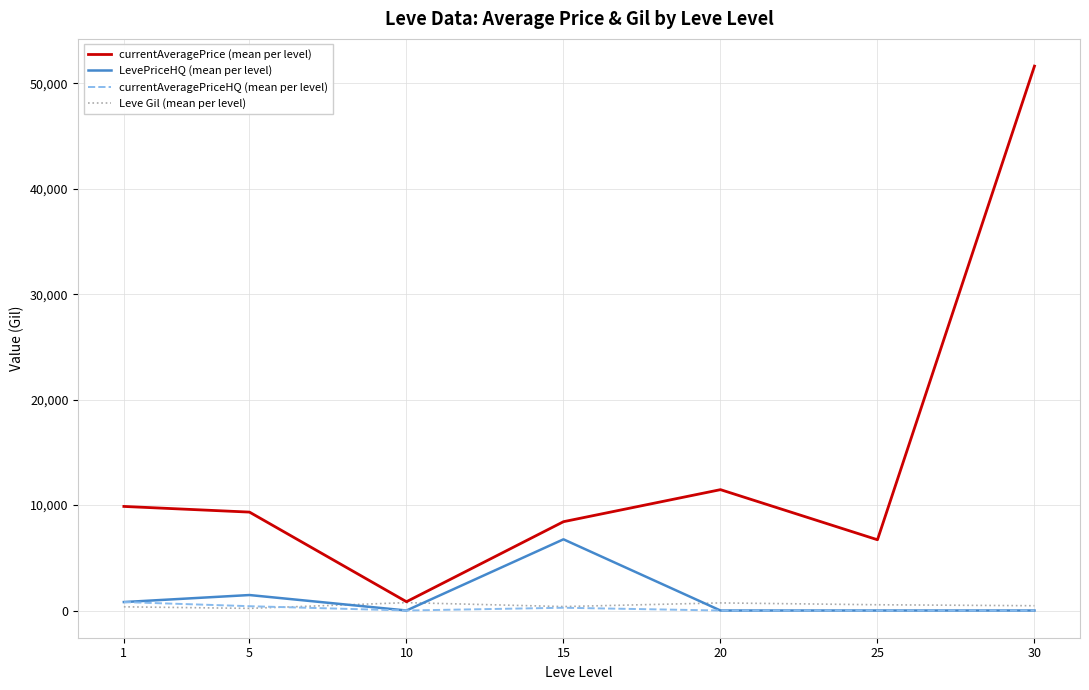

True or false: currentAveragePrice (mean per level) and LevePriceHQ (mean per level) cross at least once.

False